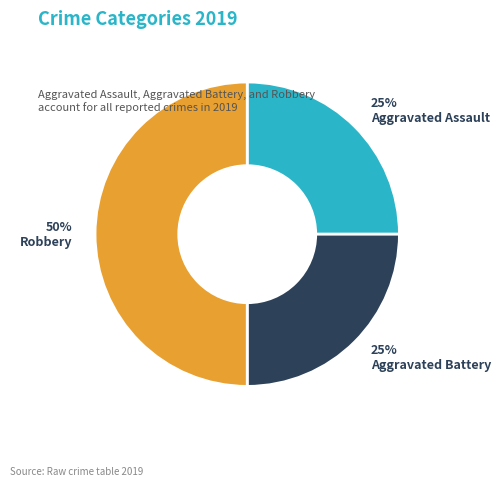

Is Aggravated Battery the majority of the pie?

No